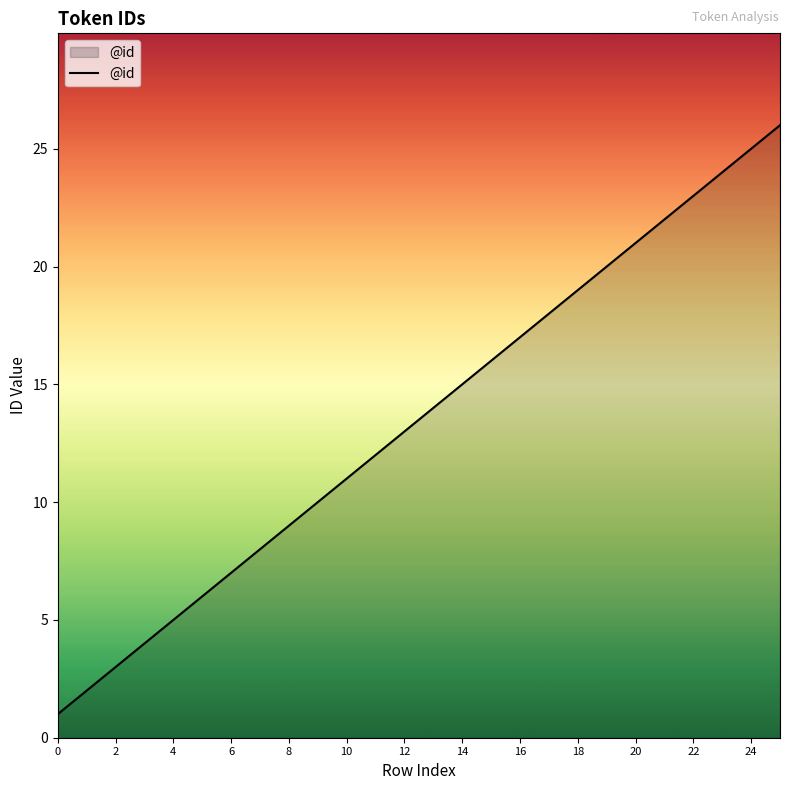

How many lines are shown in the chart?

1